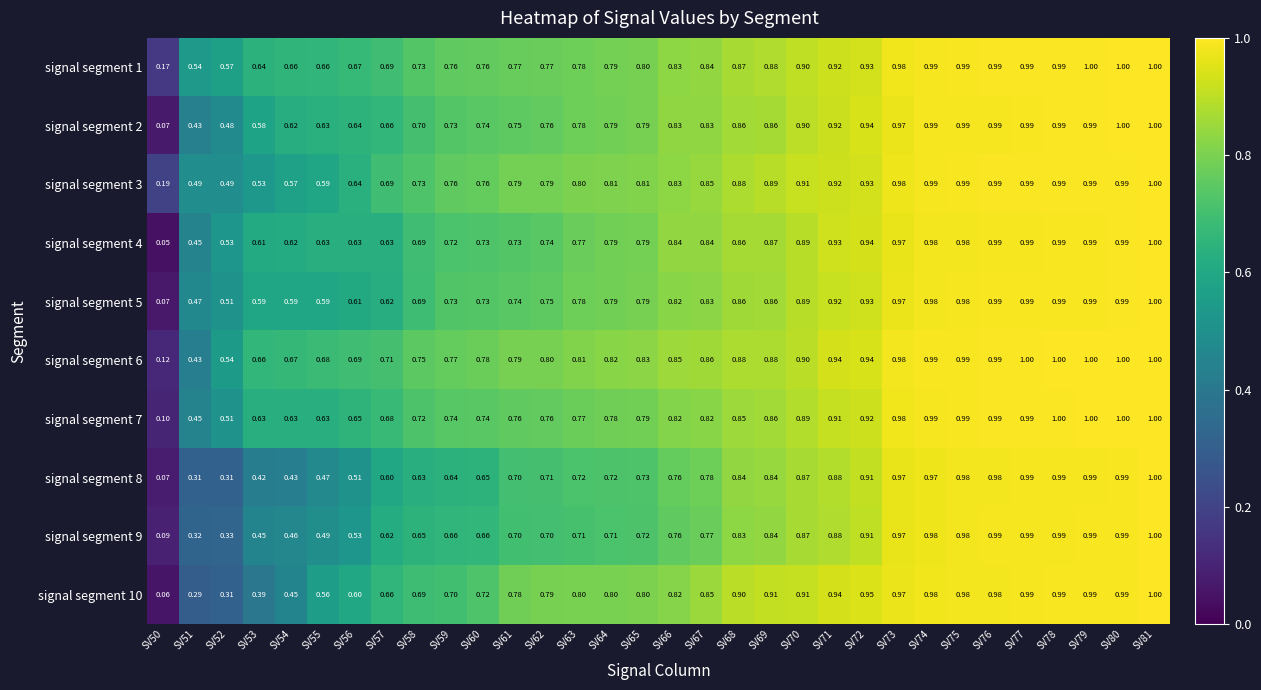

Is the value of signal segment 10 at SV63 greater than the value of signal segment 3 at SV60?

Yes